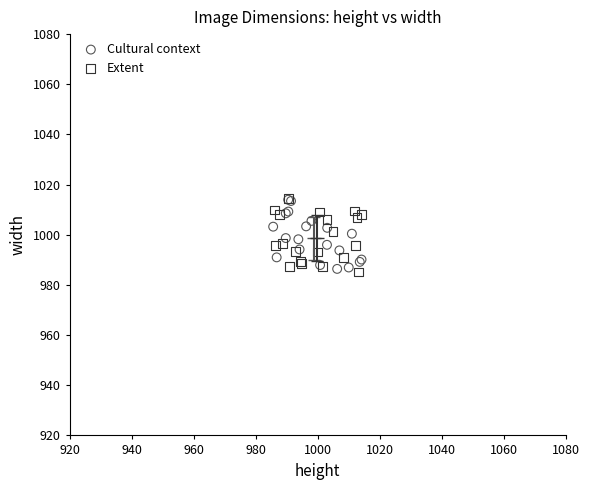

What are all the series names shown in the legend?

Cultural context, Extent